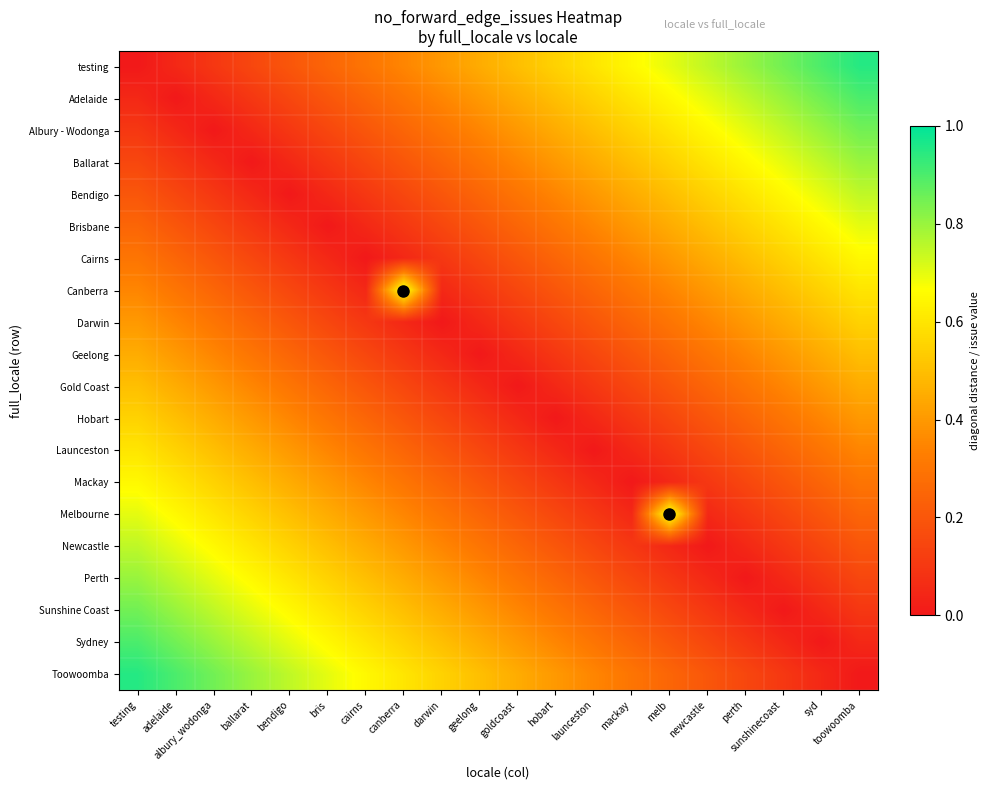

True or false: Canberra has a value of 0.0 at darwin.

False